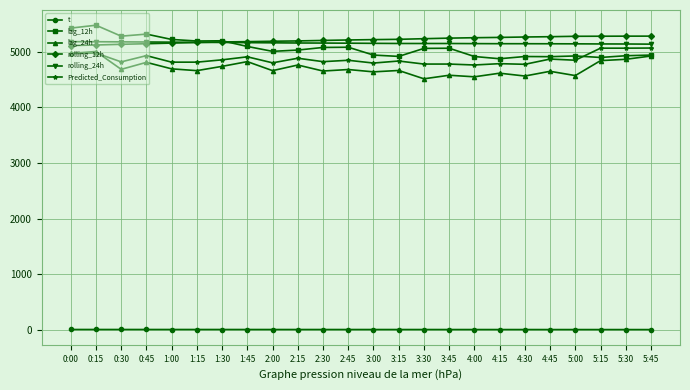

What is the highest value of the rolling_12h series?

5283.7